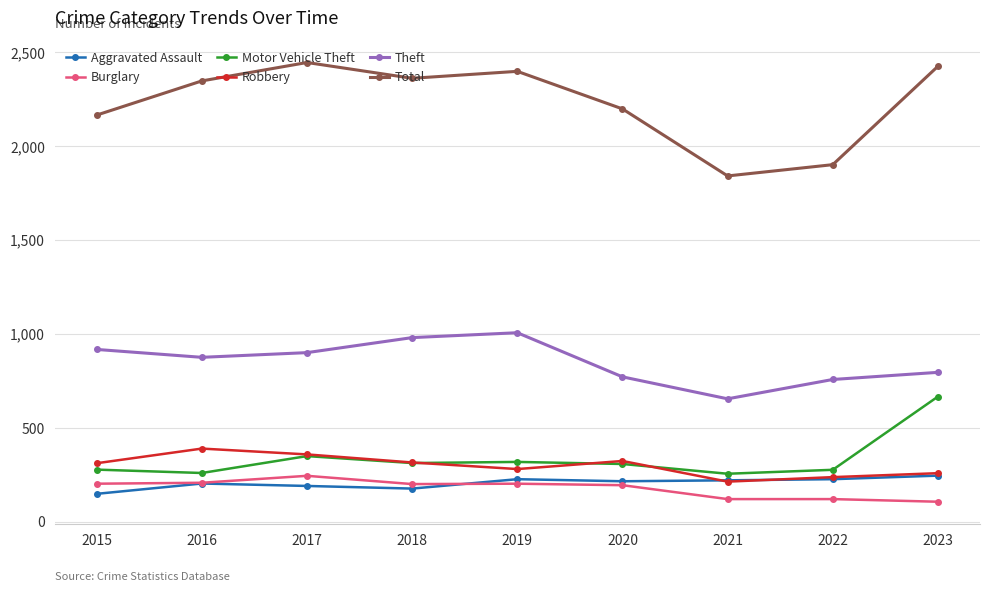

What is the smallest value displayed?

107